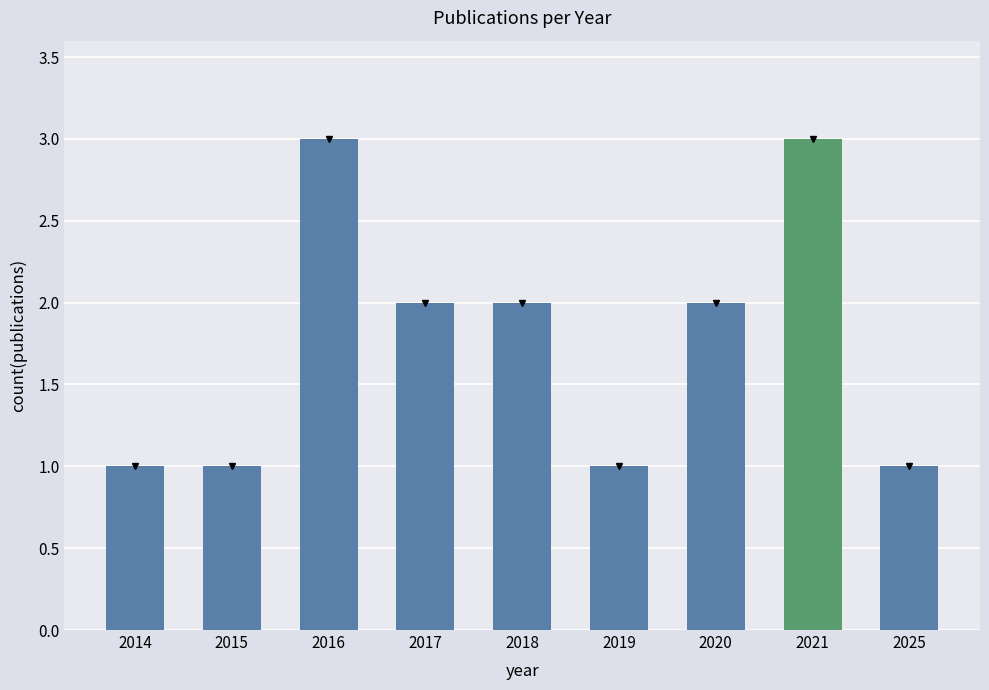

Reading left to right, extract all data points from this chart.

2014=1	2015=1	2016=3	2017=2	2018=2	2019=1	2020=2	2021=3	2025=1